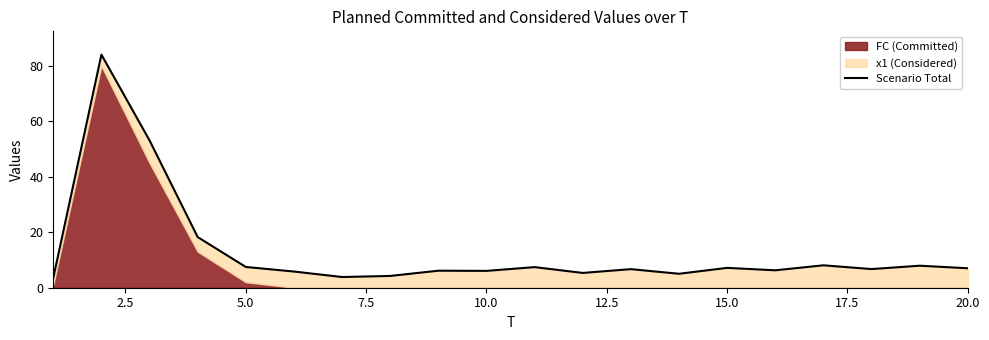

Reading left to right, transcribe all the data shown in this chart.

3.6	84.1	53.2	18.3	7.5	5.8	3.9	4.3	6.1	6.1	7.4	5.3	6.7	5.0	7.2	6.3	8.1	6.7	7.9	7.0